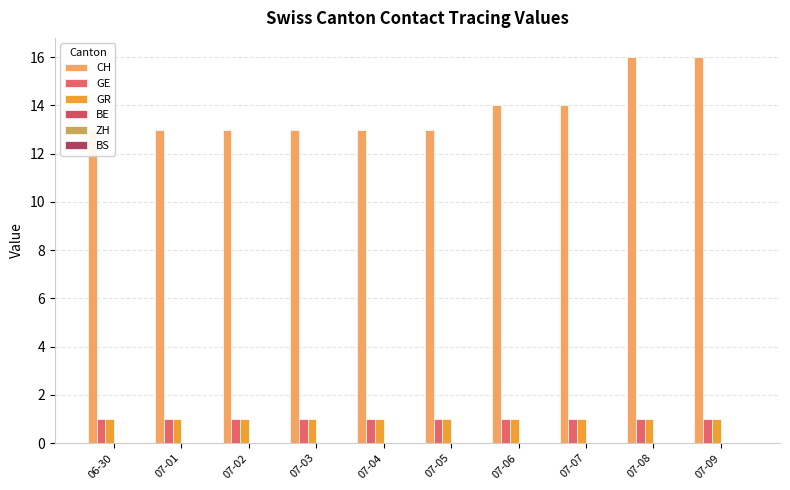

What is the label of the 2nd bar from the left?

07-01